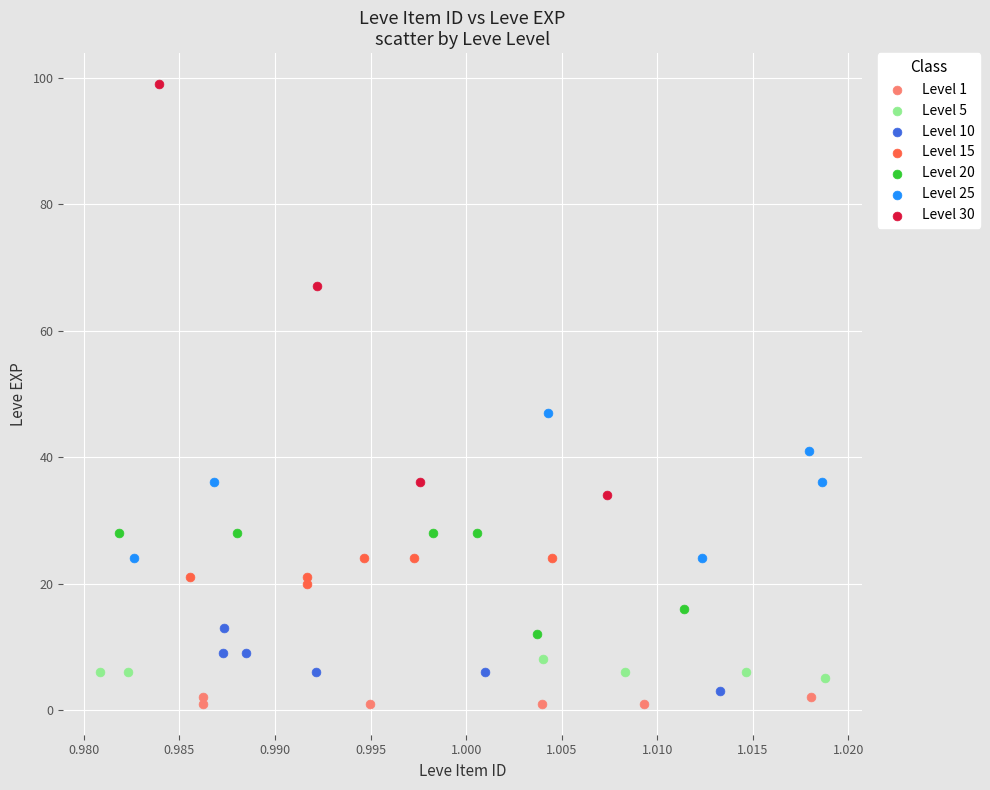

Which series has the widest spread of Y values?

Level 30